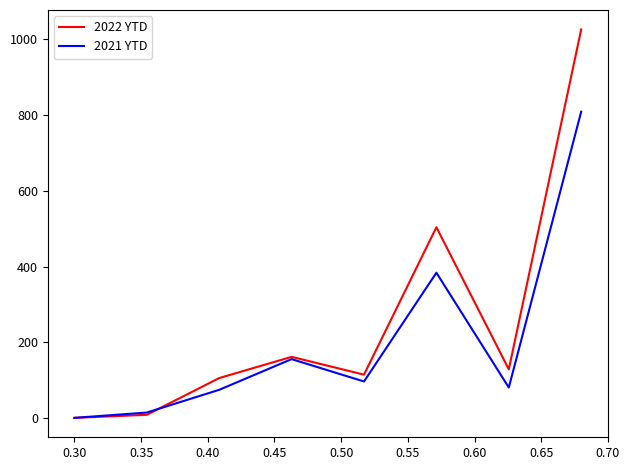

Count the number of categories in the chart.

8